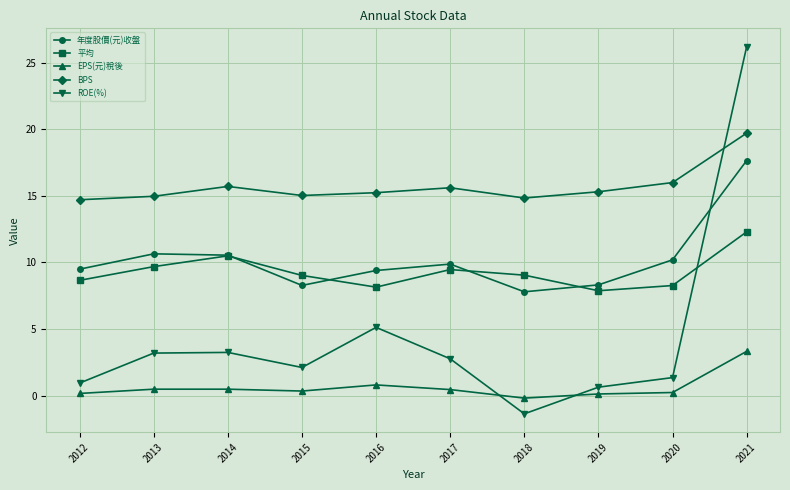

How many data points does each series have?

10